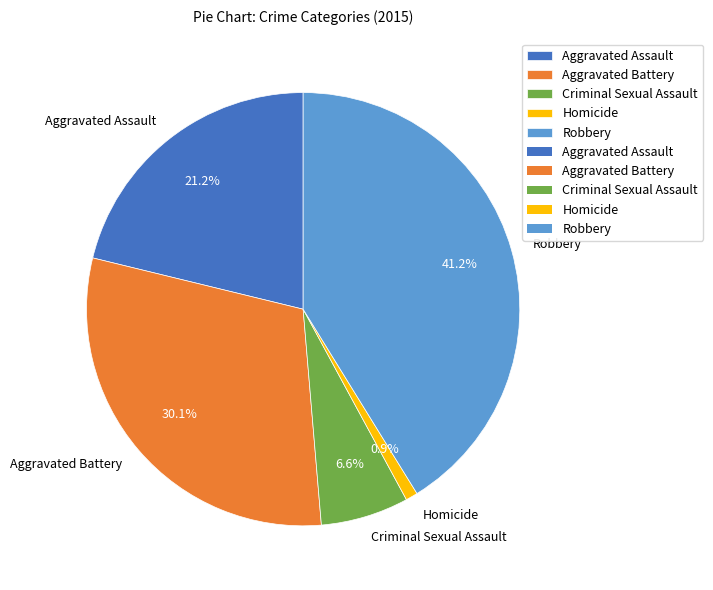

What is the largest slice in the pie chart?

Robbery